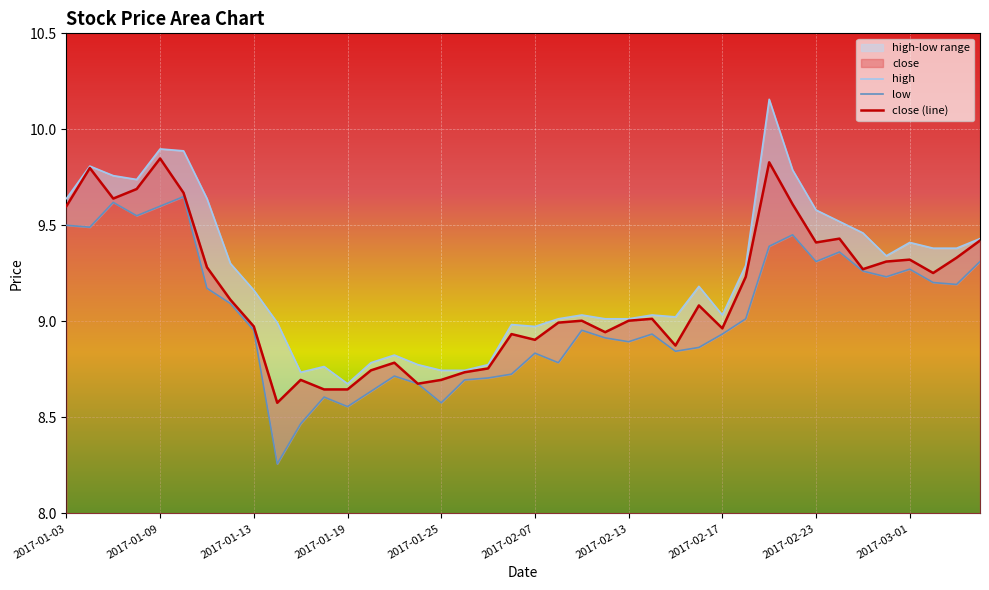

Which series has the largest range (max minus min)?

high